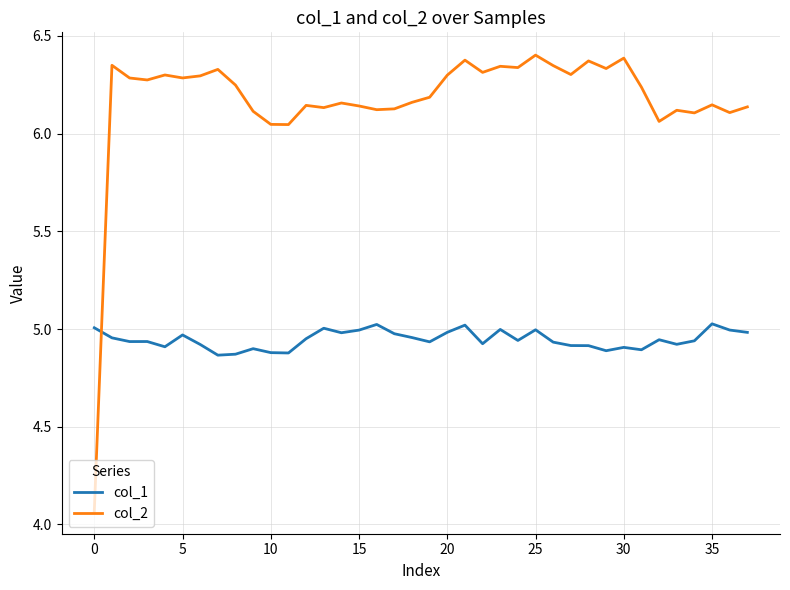

List the series in order of their overall mean, lowest first.

col_1, col_2